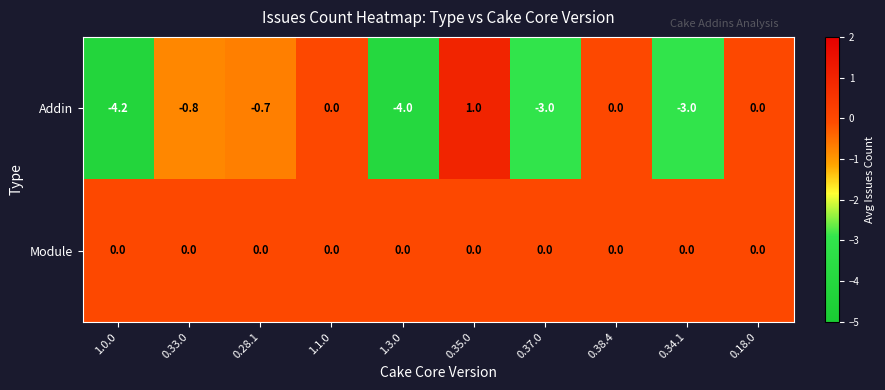

At which category is the sum across all series the highest?

0.35.0